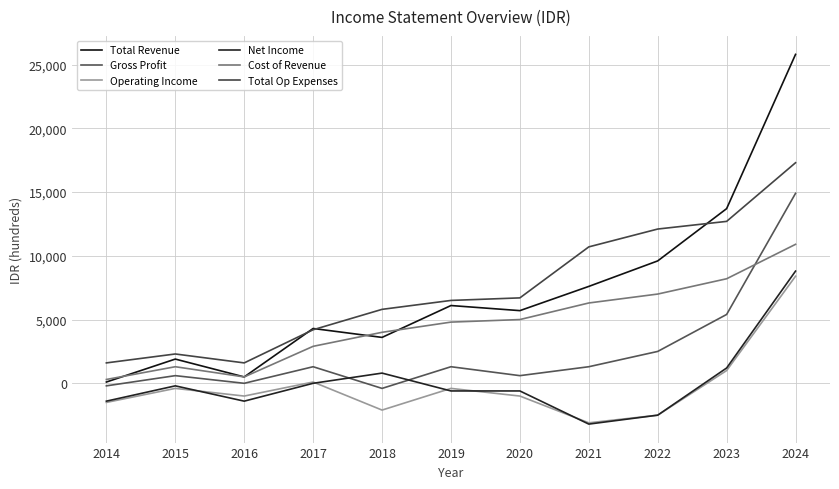

What is the sum of the Cost of Revenue values at 2020 and 2022?

12000